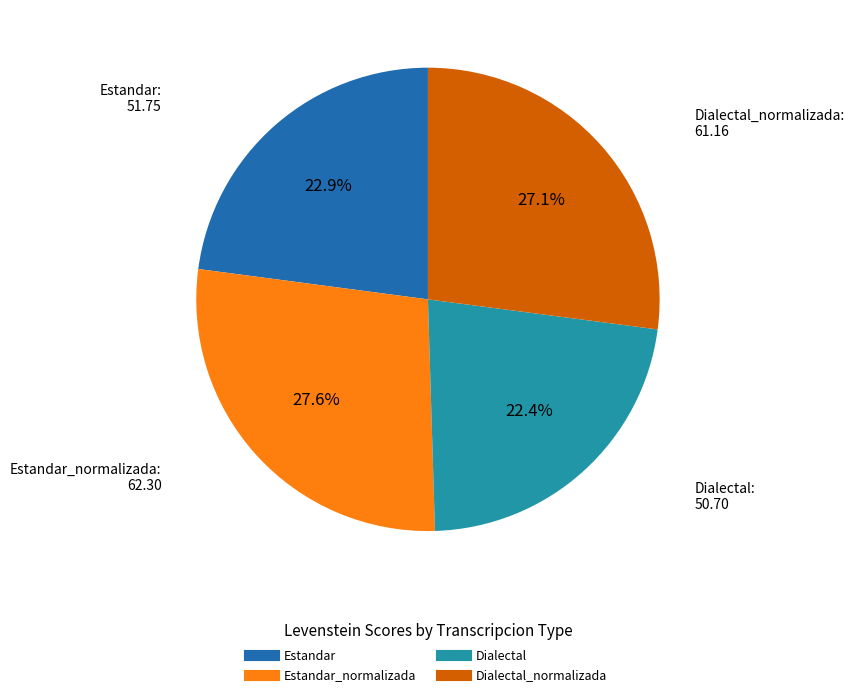

Does any single category account for the majority?

No